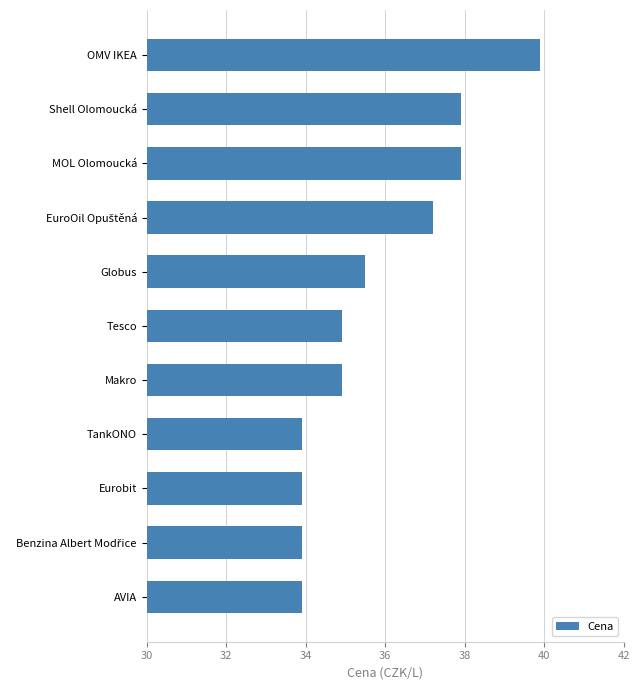

What is the label of the 8th bar from the top?

TankONO